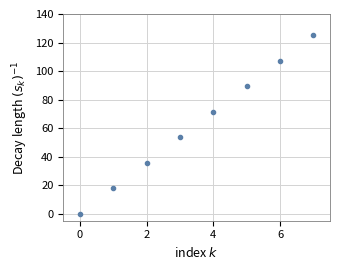

What is the range of Y values (max minus min)?

125.0